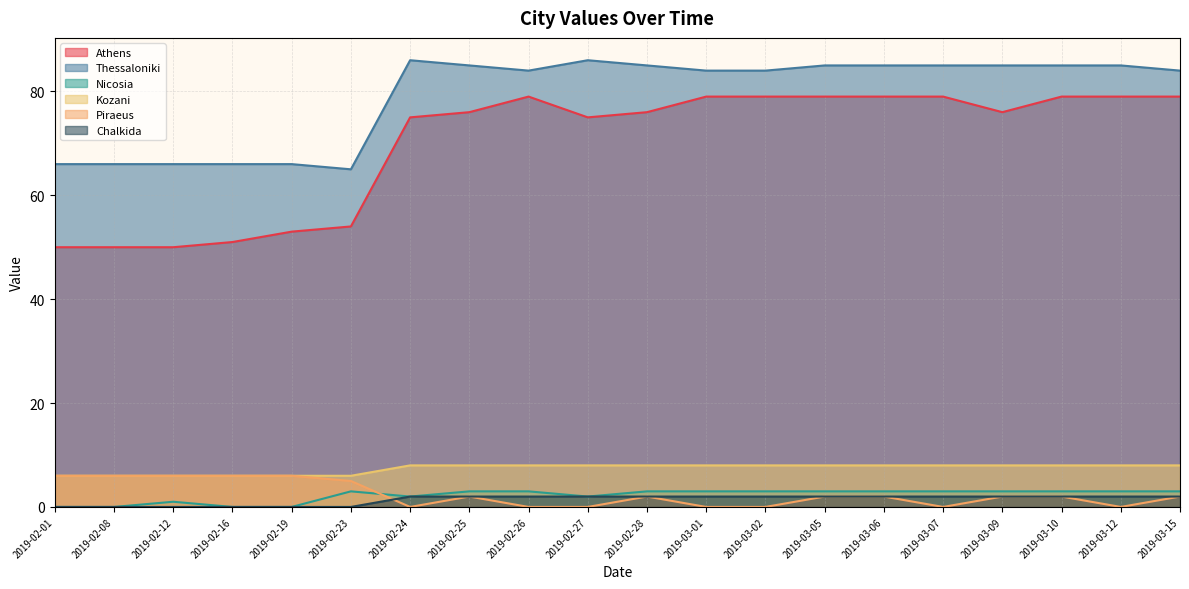

Reading right to left, list all the values displayed in this chart.

Athens: 79	79	79	76	79	79	79	79	79	76	75	79	76	75	54	53	51	50	50	50
Thessaloniki: 84	85	85	85	85	85	85	84	84	85	86	84	85	86	65	66	66	66	66	66
Nicosia: 3	3	3	3	3	3	3	3	3	3	2	3	3	2	3	0	0	1	0	0
Kozani: 8	8	8	8	8	8	8	8	8	8	8	8	8	8	6	6	6	6	6	6
Piraeus: 2	0	2	2	0	2	2	0	0	2	0	0	2	0	5	6	6	6	6	6
Chalkida: 2	2	2	2	2	2	2	2	2	2	2	2	2	2	0	0	0	0	0	0